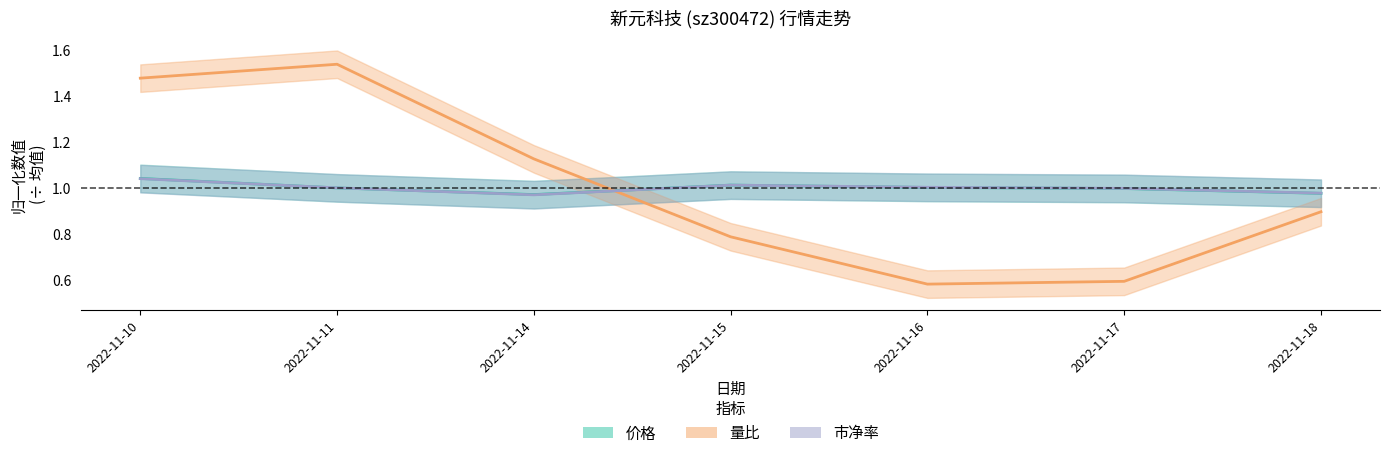

Which series changed the most between 2022-11-16 and 2022-11-18?

量比